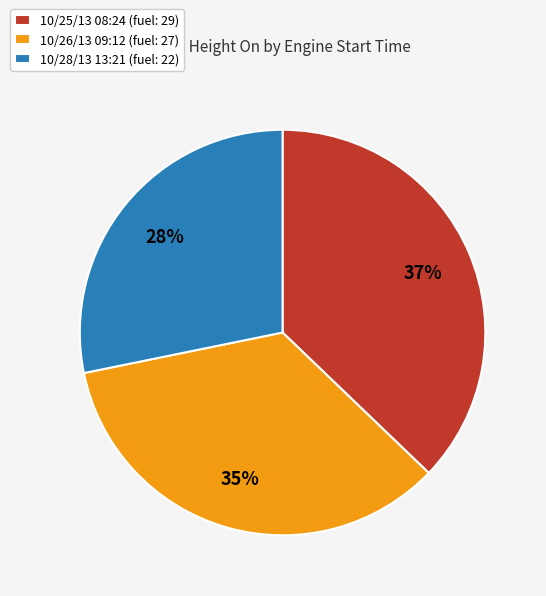

Which category has the smallest portion of the pie?

10/28/13 13:21